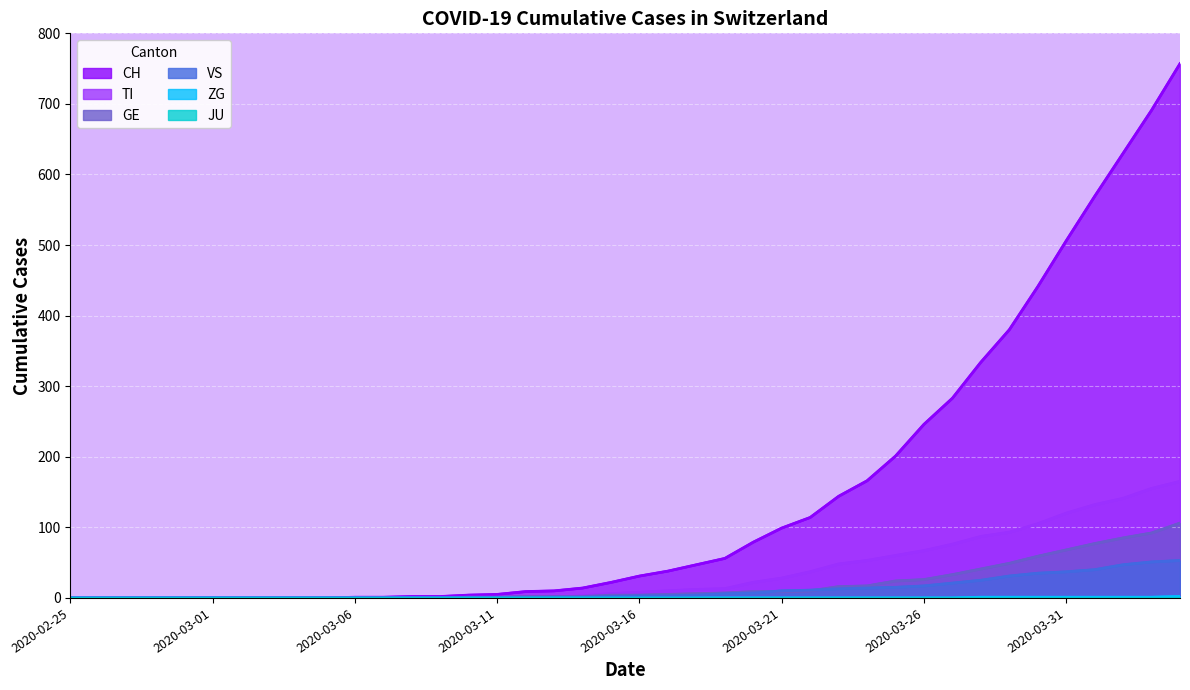

The VS series shows 63 at 2020-04-02. True or false?

False